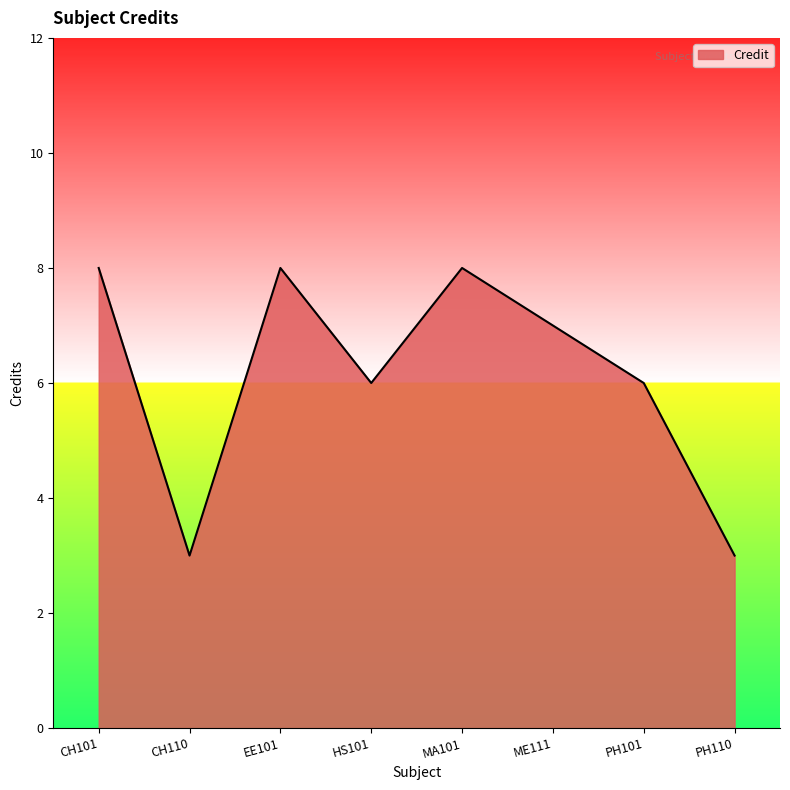

What is the ratio of the value at PH101 to the value at CH110?

2.0